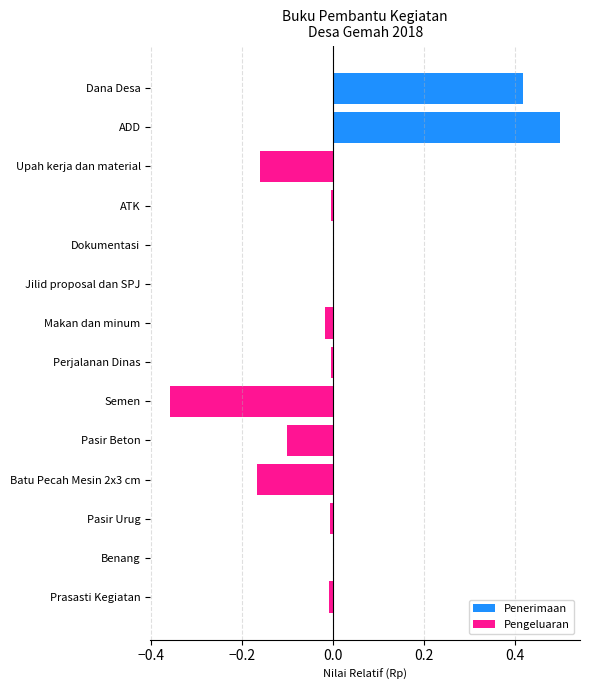

What is the smallest value displayed?

-0.4